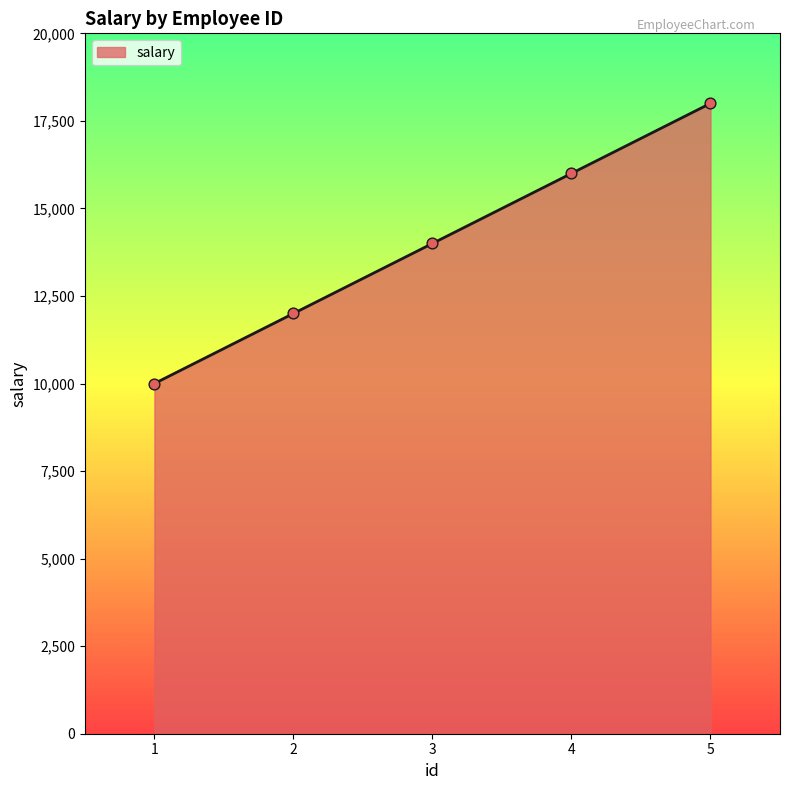

Approximately how many times larger is the value at 1 compared to 2?

0.8